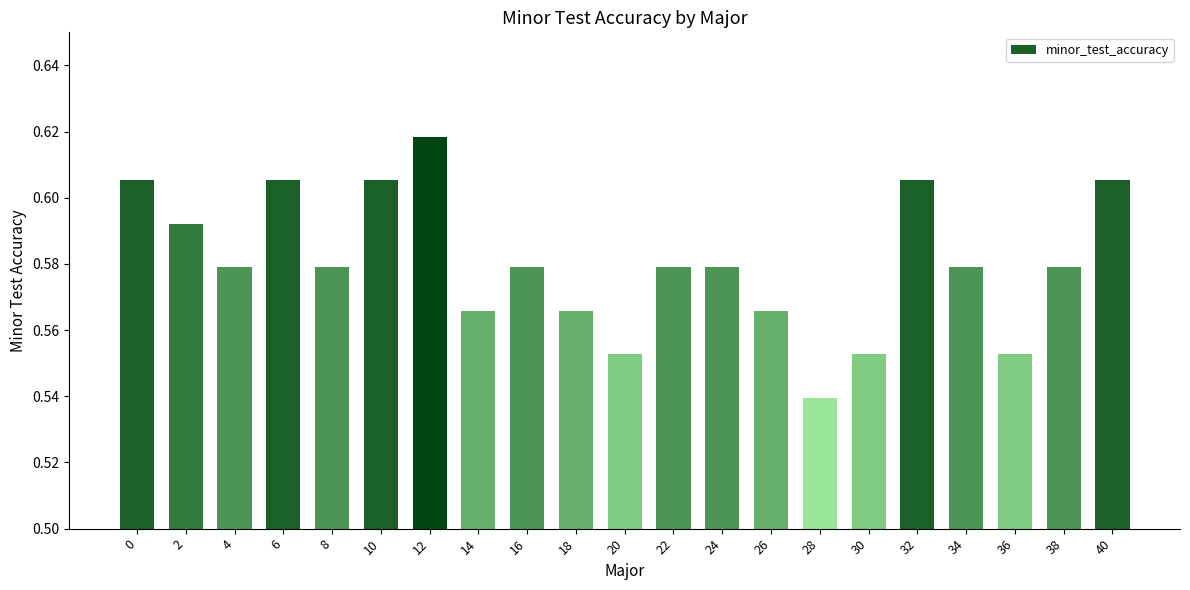

Does the chart contain any negative values?

No